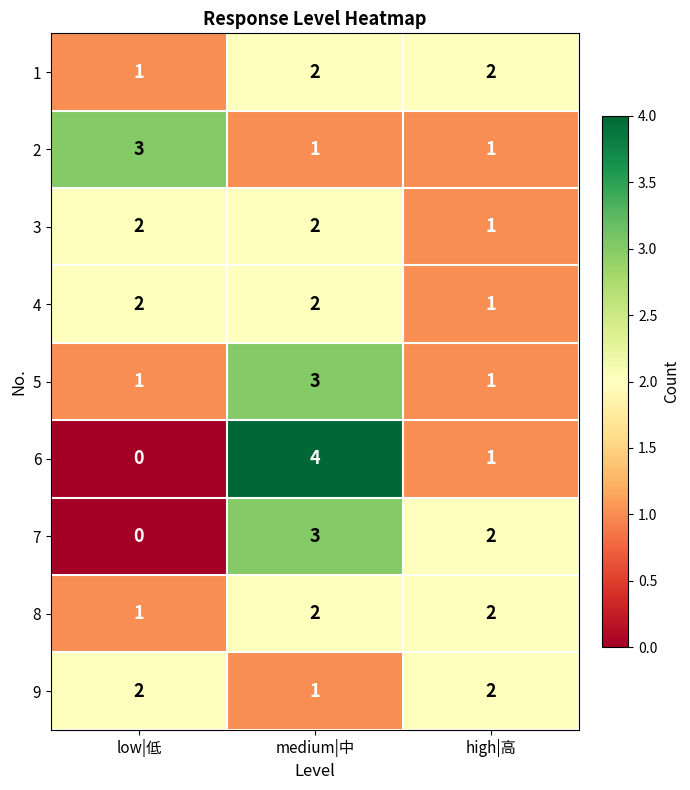

Count the number of data series in this chart.

9